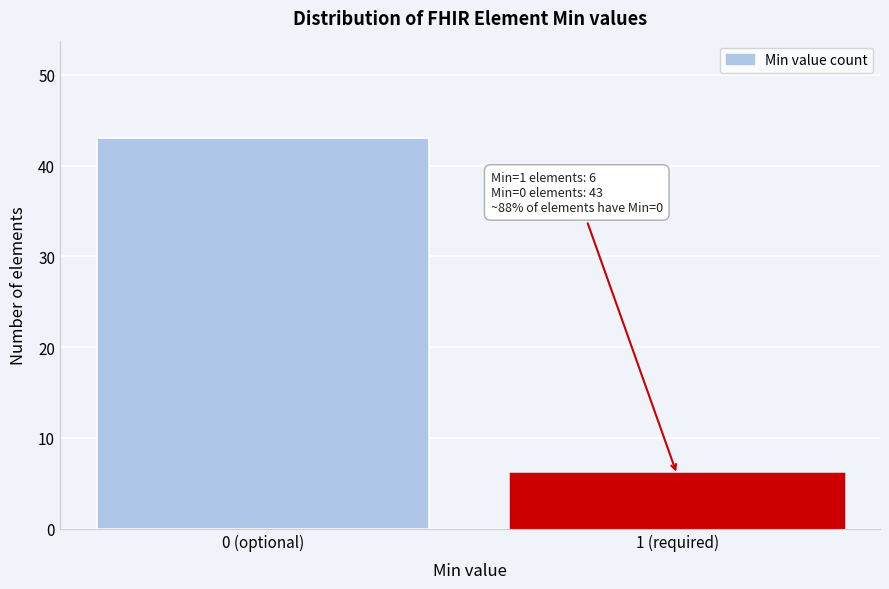

Reading left to right, extract all data points from this chart.

43	6